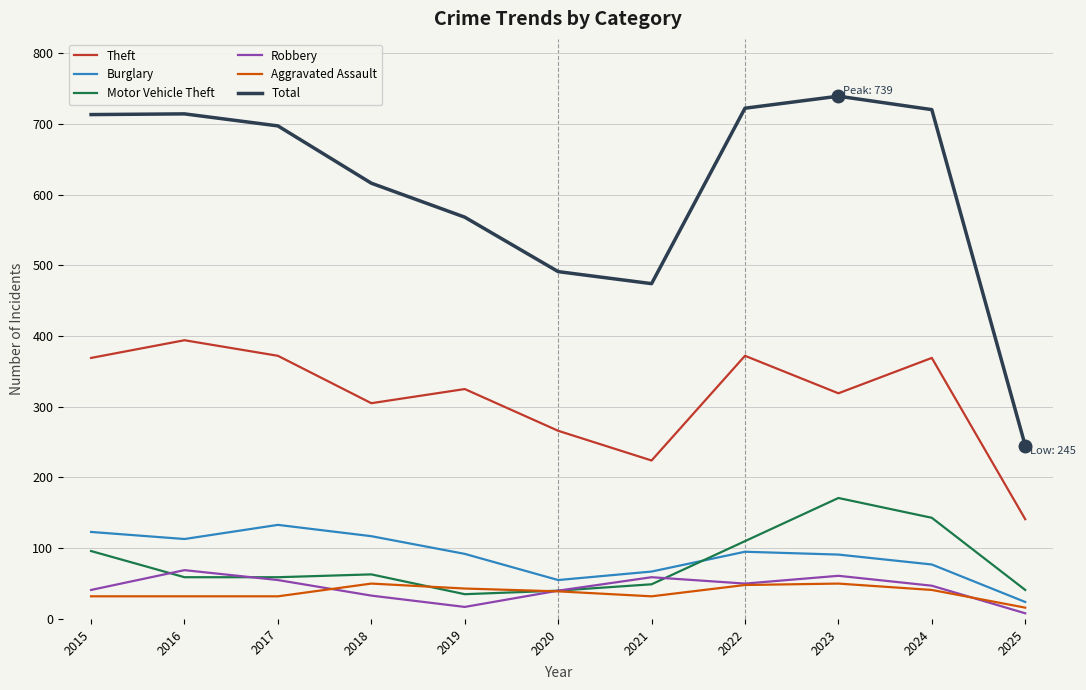

How many distinct data groups are displayed?

6